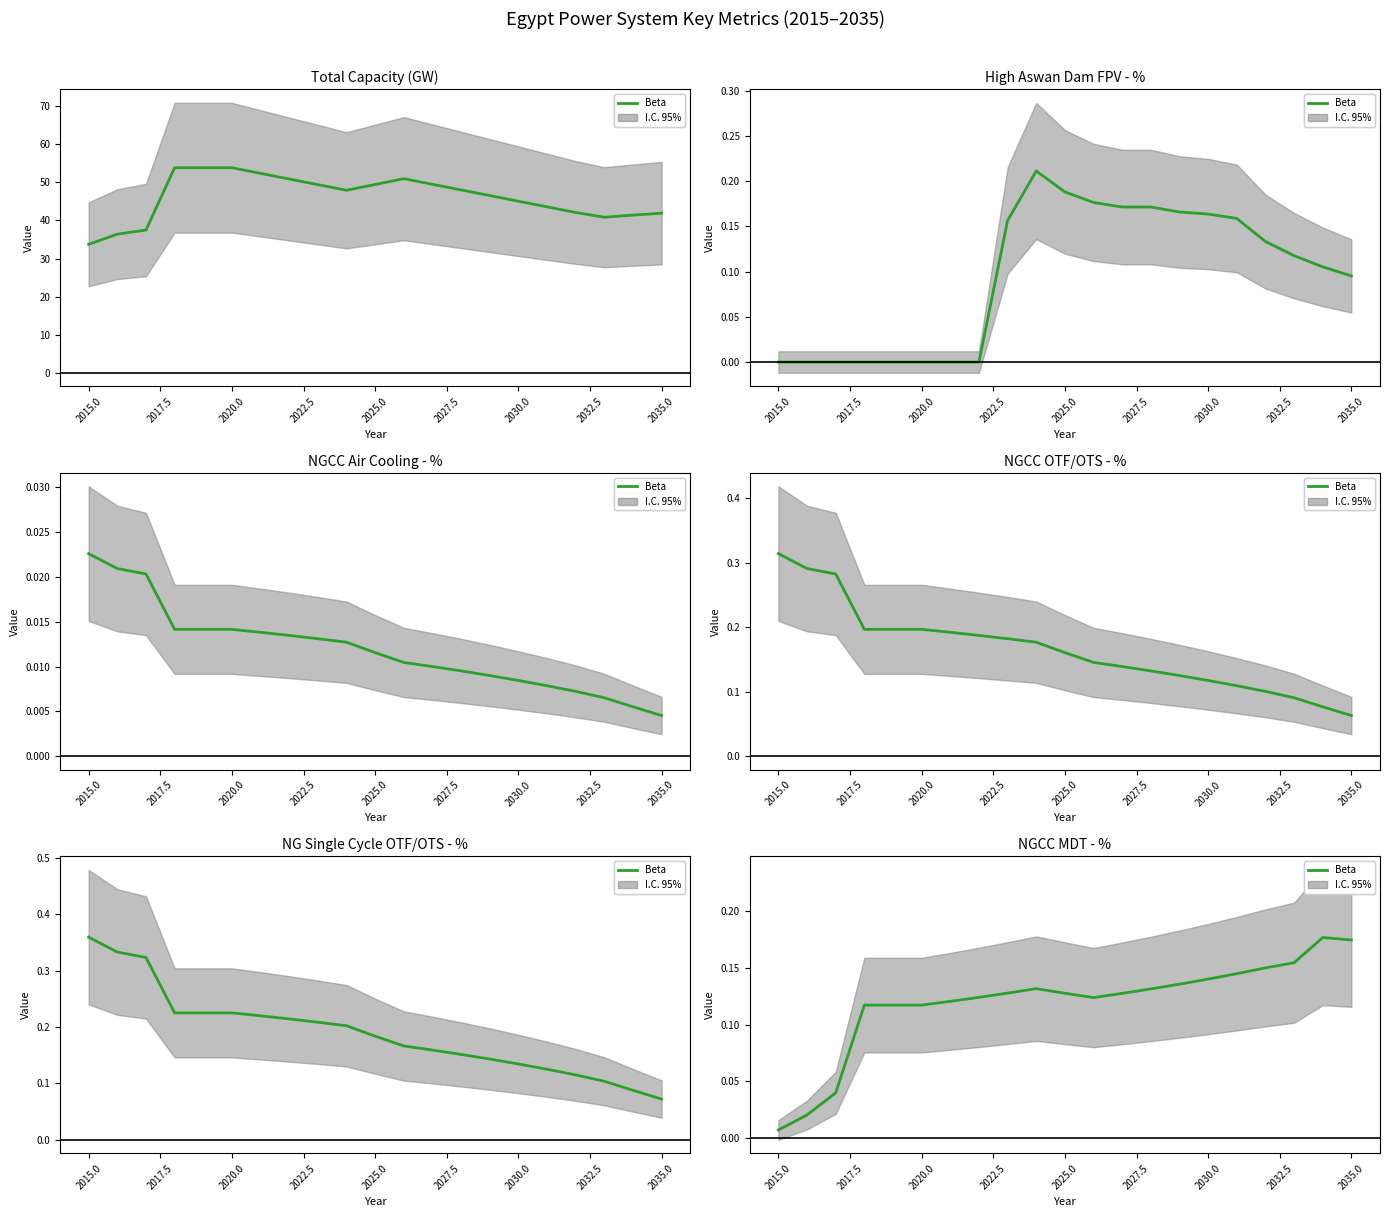

True or false: NGCC Air Cooling - % and Total Capacity (GW) intersect in this chart.

False